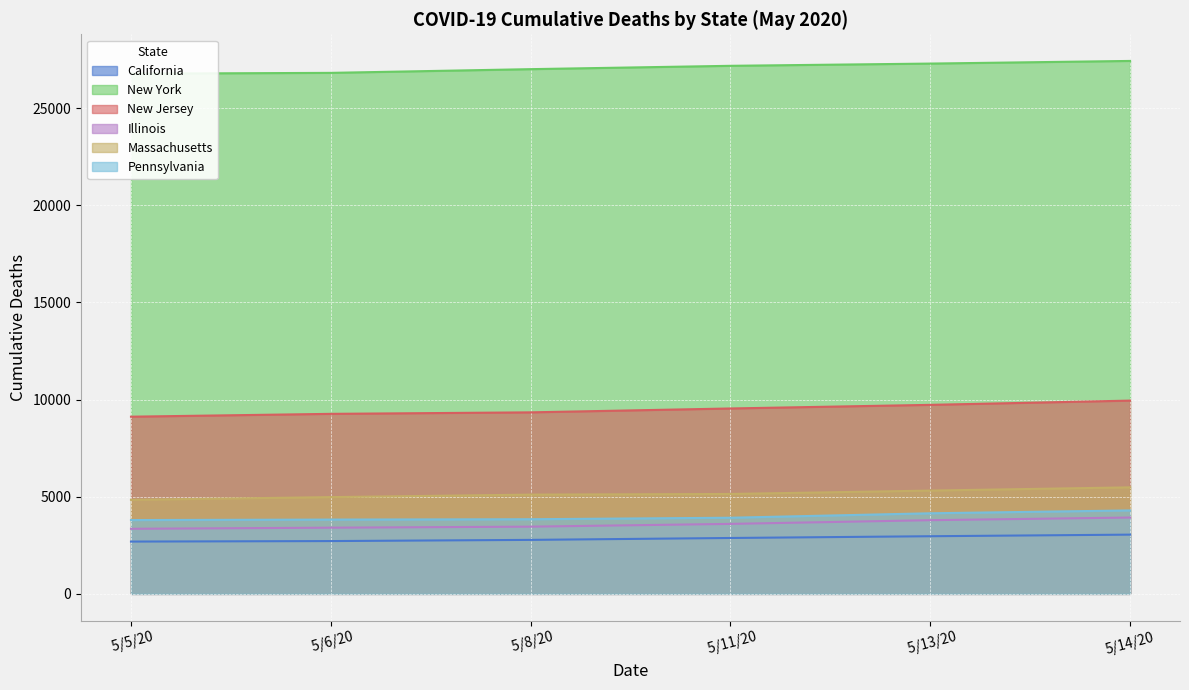

What is the label of the 6th point from the right?

 5/5/20